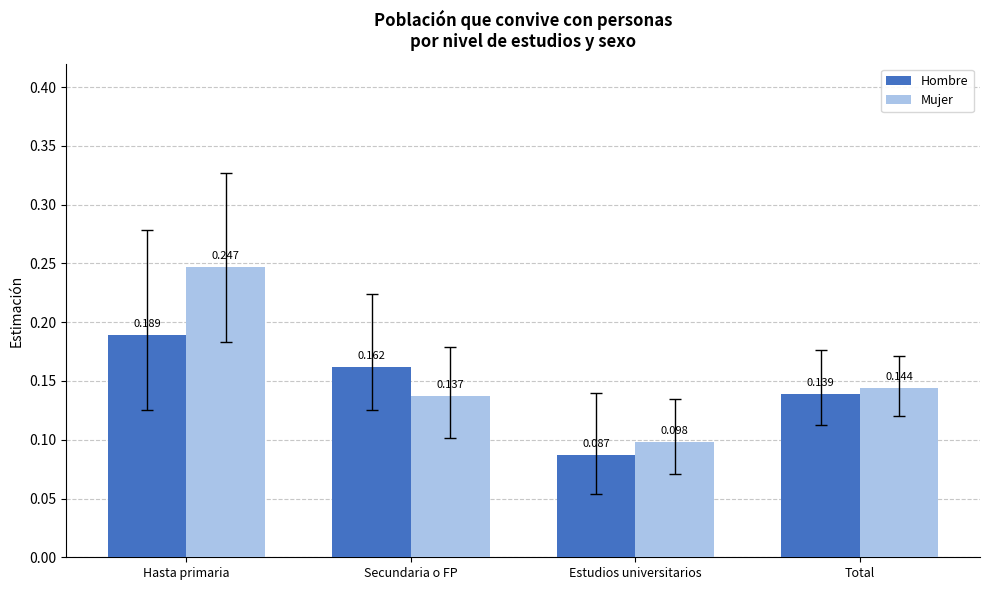

List the series in order of their peak value, lowest first.

Hombre, Mujer